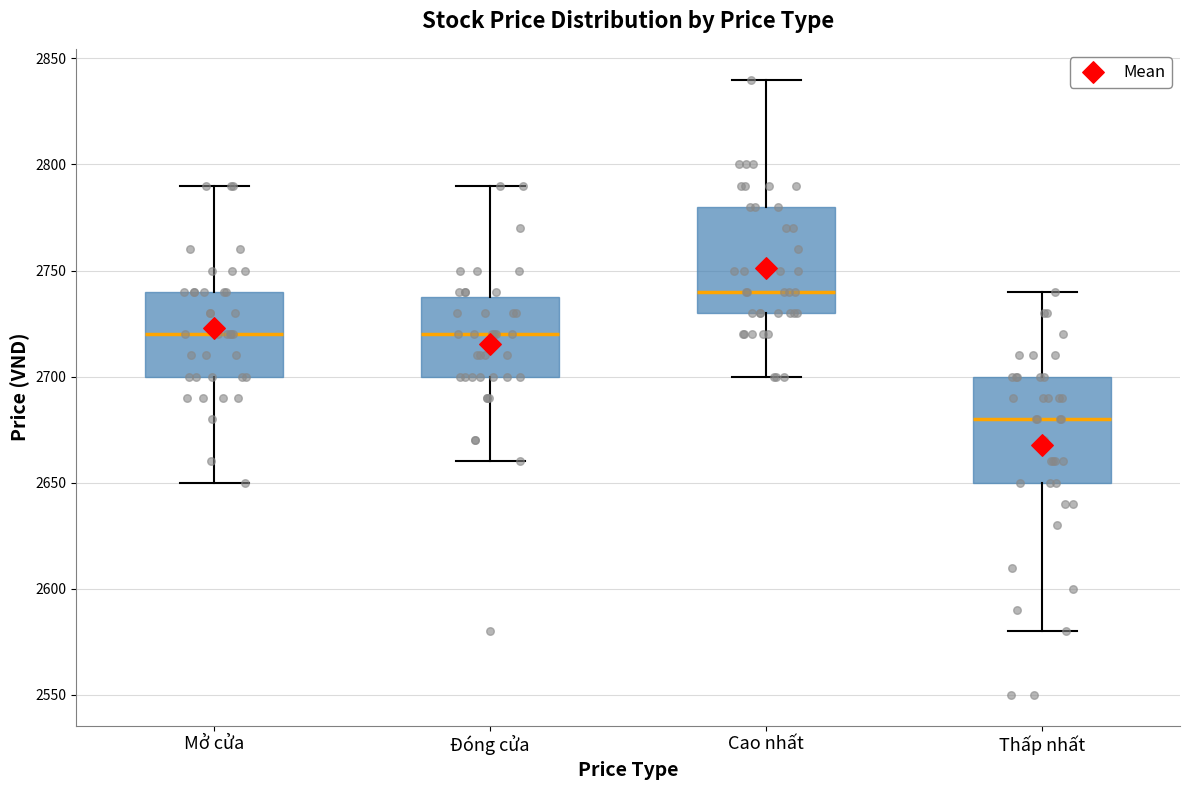

Where is the lower edge of the box for Đóng cửa on the y-axis? The values are not printed on the chart, so give them approximately, as read against the axis.

2700